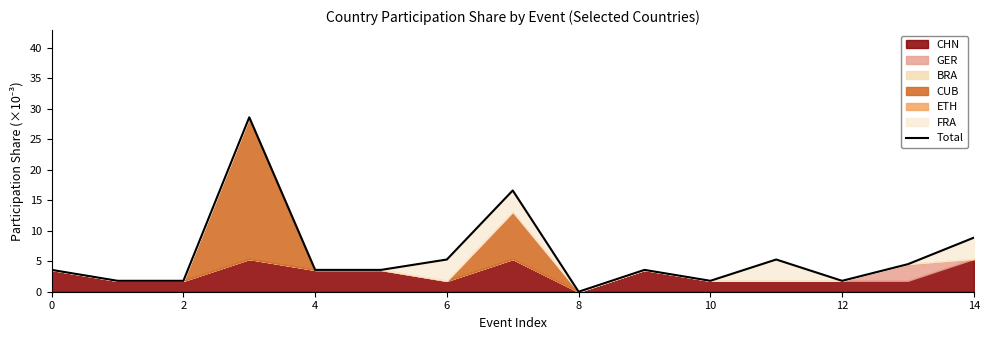

What is the maximum value shown in the chart?

28.6